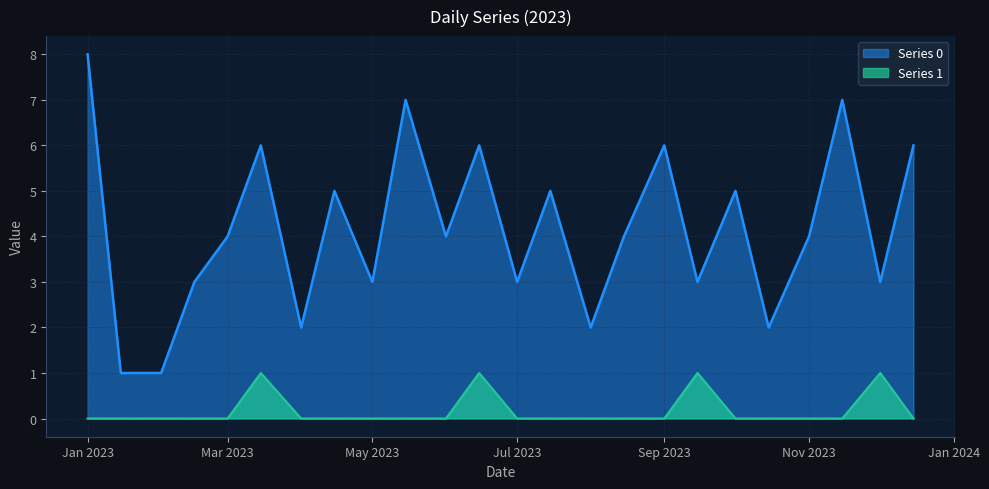

How many Series 0 values are between 3 and 6?

16